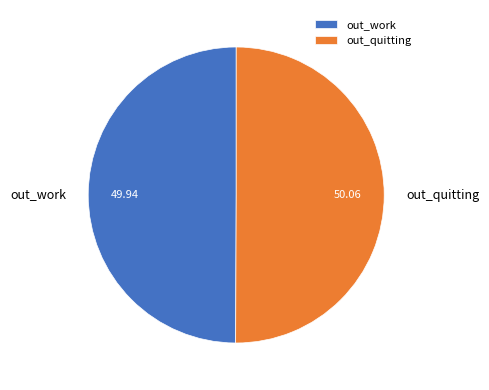

What is the ratio of the value at out_work to the value at out_quitting?

1.0